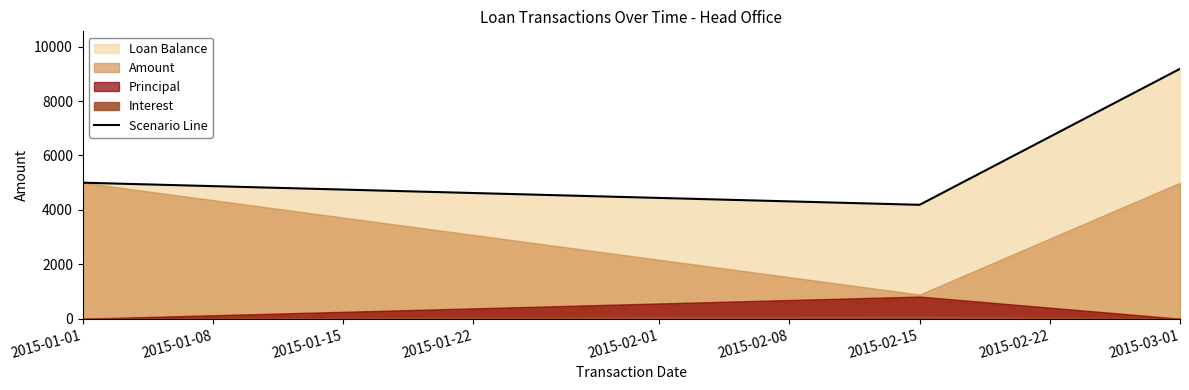

At which label does Scenario Line reach its peak?

2015-03-01